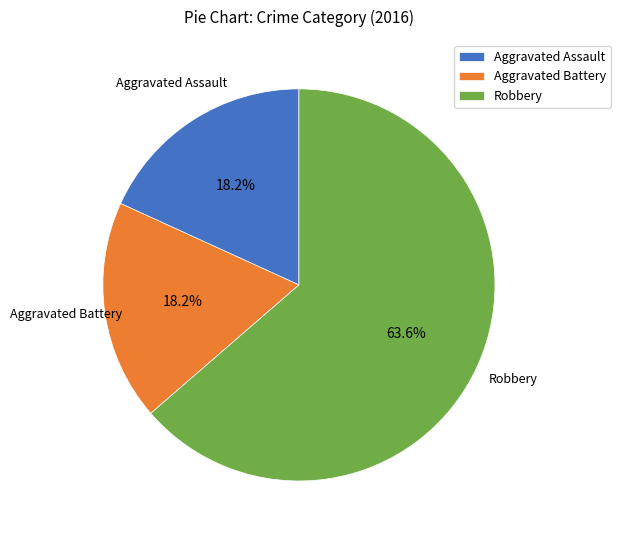

Combined, do Aggravated Assault and Robbery account for over 50%?

Yes